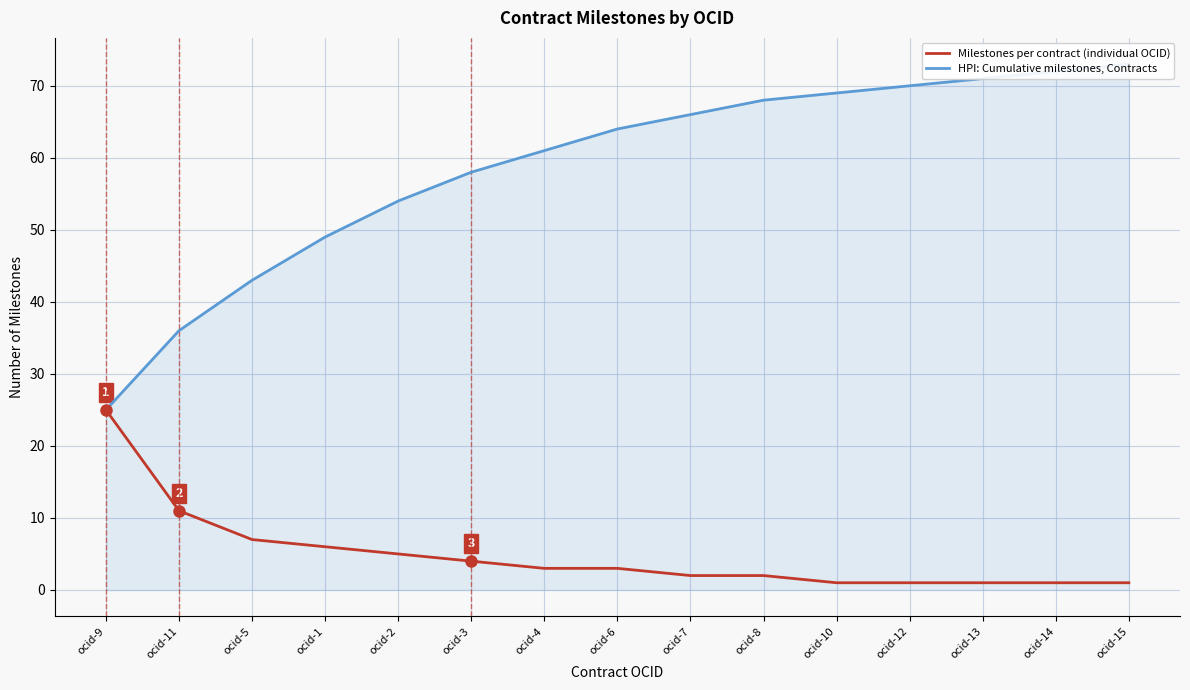

Rank the series by their average value, from lowest to highest.

Milestones per contract (individual OCID), HPI: Cumulative milestones, Contracts